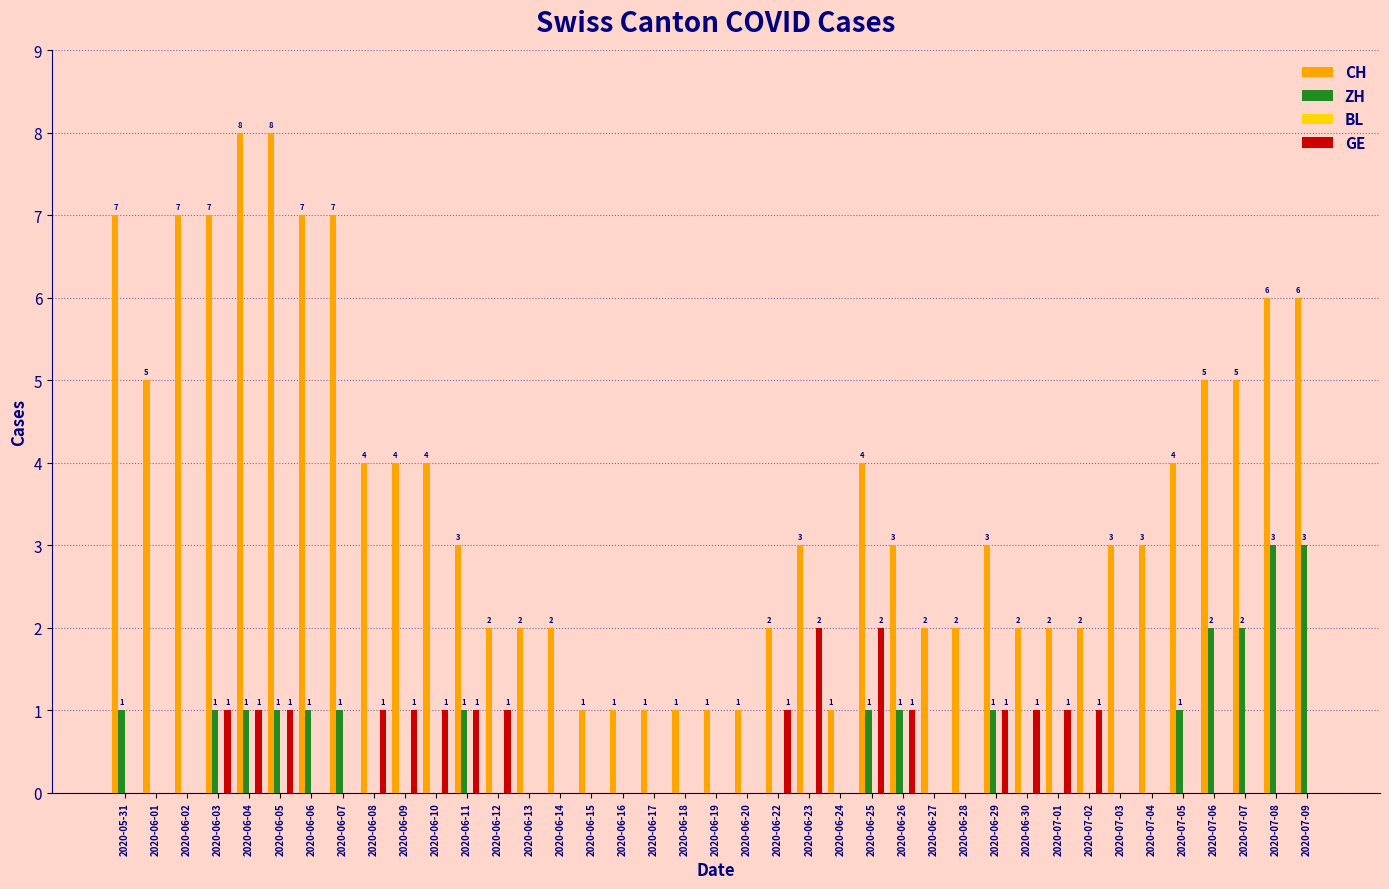

Which series has the largest total across all categories?

CH